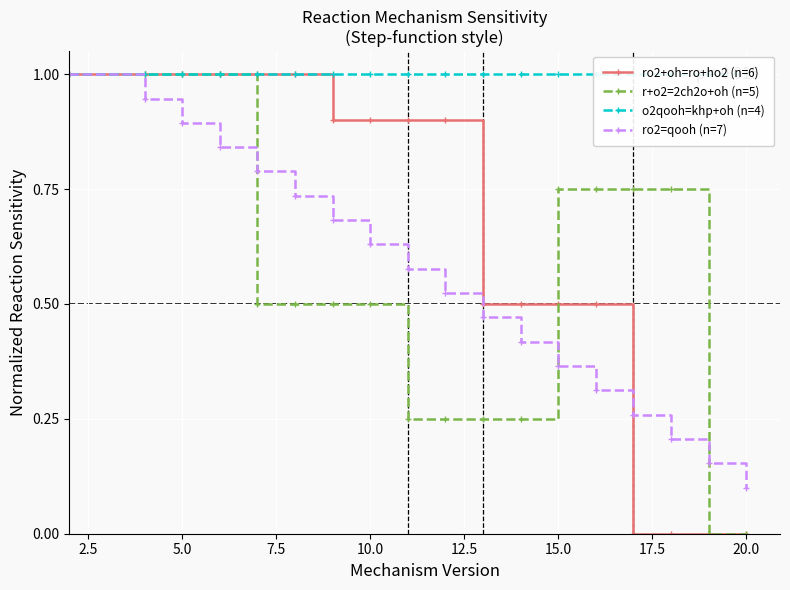

True or false: ro2=qooh (n=7) has more than 1 interior local peaks.

False